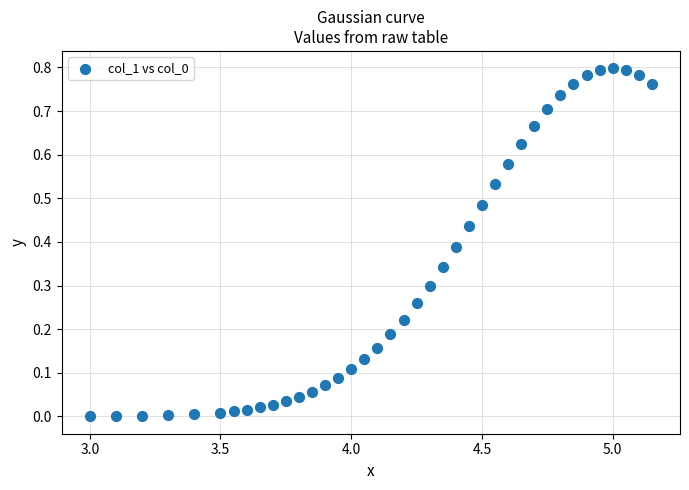

Count the number of points in this scatter plot.

39